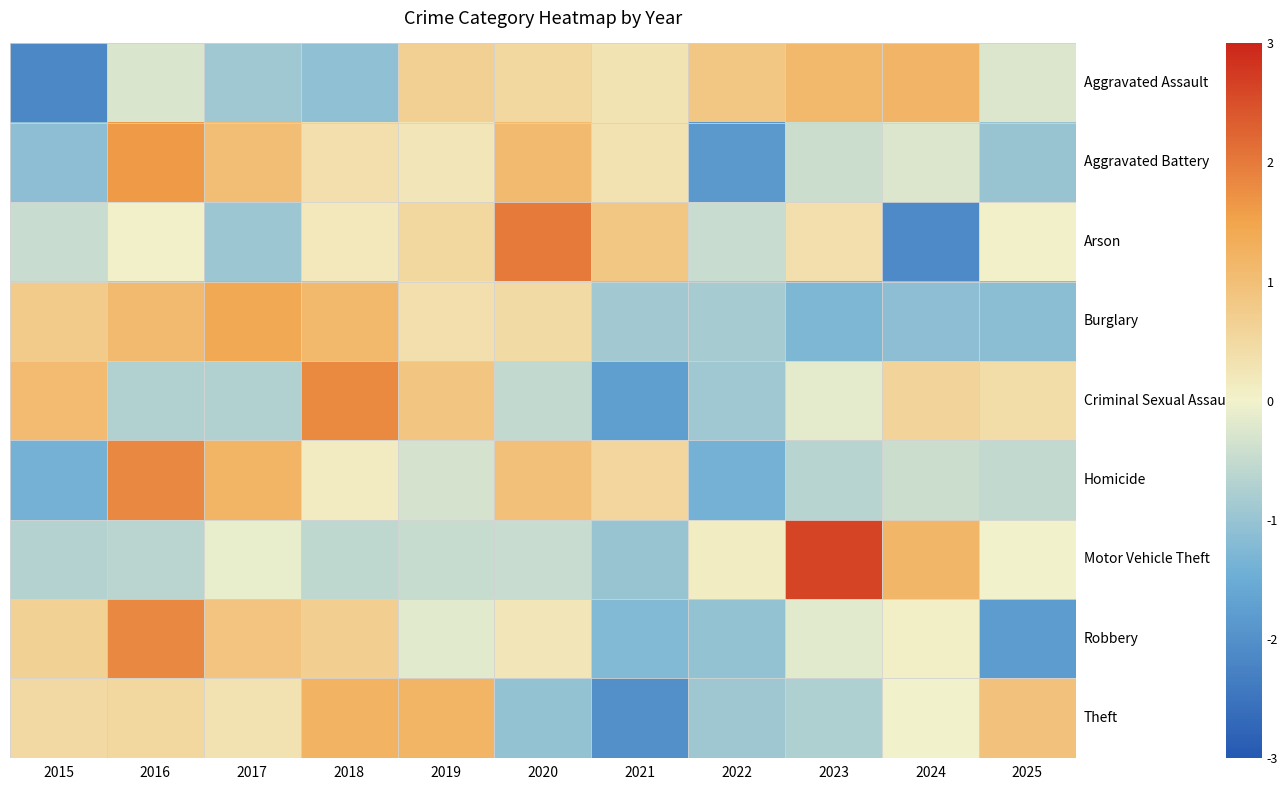

Reading left to right, list all the values displayed in this chart.

Aggravated Assault: 2015=-2.2	2016=-0.3	2017=-0.9	2018=-1.1	2019=0.7	2020=0.5	2021=0.3	2022=0.9	2023=1.1	2024=1.2	2025=-0.2
Aggravated Battery: 2015=-1.1	2016=1.6	2017=1.0	2018=0.4	2019=0.2	2020=1.1	2021=0.3	2022=-1.8	2023=-0.4	2024=-0.3	2025=-1.0
Arson: 2015=-0.5	2016=0.0	2017=-1.0	2018=0.2	2019=0.5	2020=2.0	2021=0.9	2022=-0.5	2023=0.4	2024=-2.1	2025=0.0
Burglary: 2015=0.8	2016=1.1	2017=1.4	2018=1.1	2019=0.4	2020=0.4	2021=-0.9	2022=-0.8	2023=-1.3	2024=-1.1	2025=-1.1
Criminal Sexual Assault: 2015=1.1	2016=-0.7	2017=-0.7	2018=1.8	2019=0.9	2020=-0.5	2021=-1.8	2022=-0.9	2023=-0.2	2024=0.6	2025=0.4
Homicide: 2015=-1.4	2016=1.8	2017=1.2	2018=0.1	2019=-0.3	2020=1.0	2021=0.6	2022=-1.4	2023=-0.6	2024=-0.4	2025=-0.5
Motor Vehicle Theft: 2015=-0.7	2016=-0.6	2017=-0.1	2018=-0.6	2019=-0.5	2020=-0.5	2021=-1.0	2022=0.1	2023=2.6	2024=1.2	2025=-0.0
Robbery: 2015=0.6	2016=1.8	2017=0.9	2018=0.7	2019=-0.2	2020=0.2	2021=-1.2	2022=-1.1	2023=-0.2	2024=0.1	2025=-1.8
Theft: 2015=0.5	2016=0.5	2017=0.3	2018=1.2	2019=1.2	2020=-1.0	2021=-2.0	2022=-0.9	2023=-0.7	2024=-0.0	2025=0.9